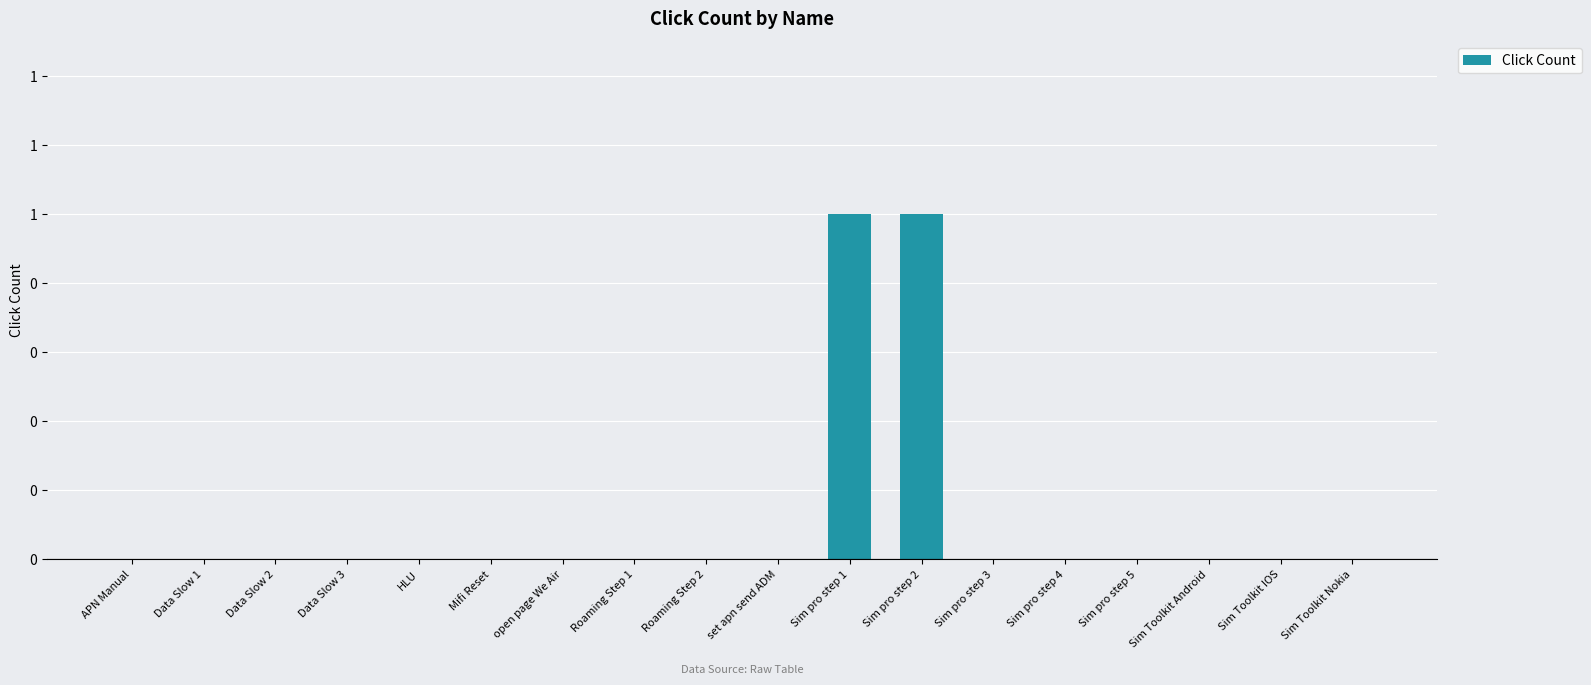

How many bars are there in total?

18